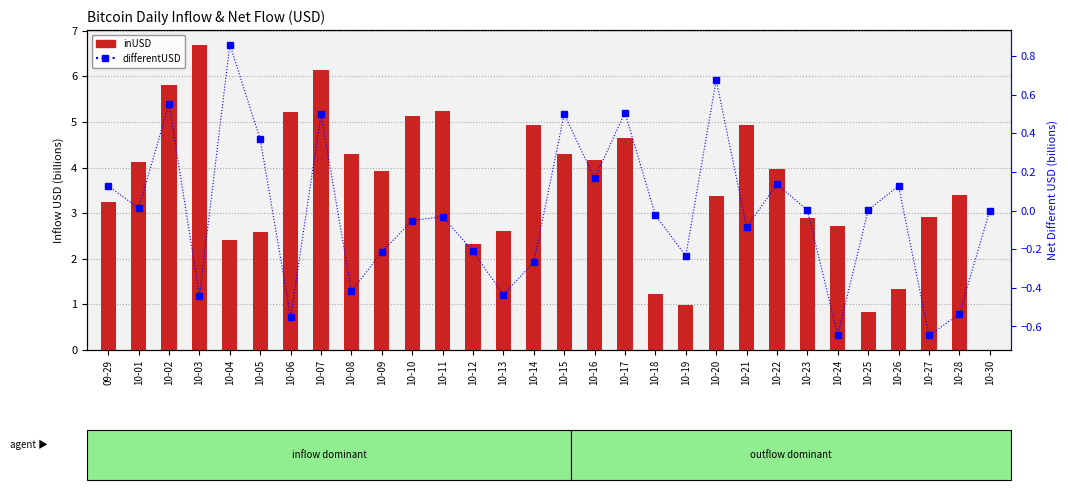

Does the chart contain any negative values?

Yes